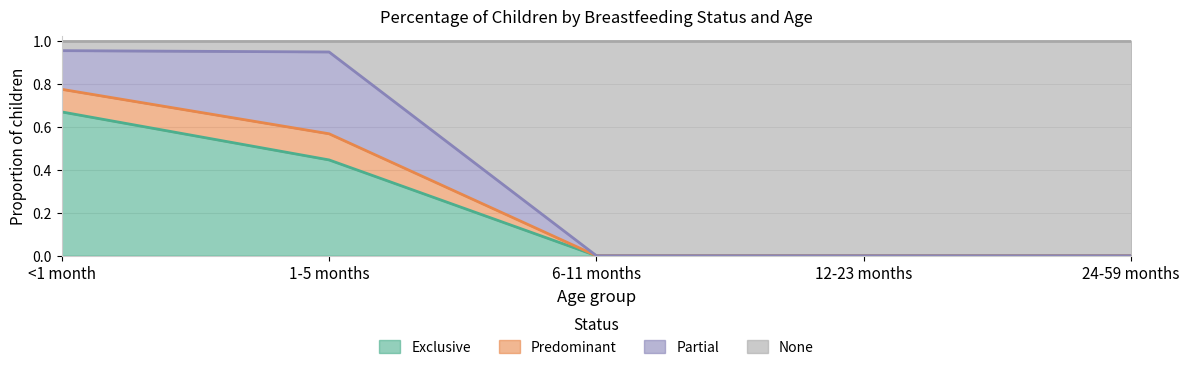

The value of None at 6-11 months is -0.5. True or false?

False